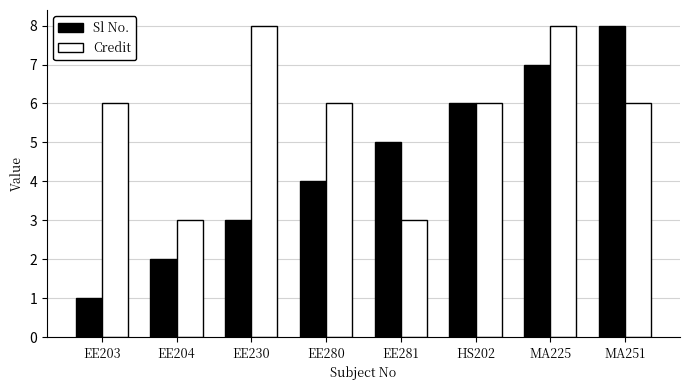

At MA251, list the series in order from largest to smallest.

Sl No., Credit